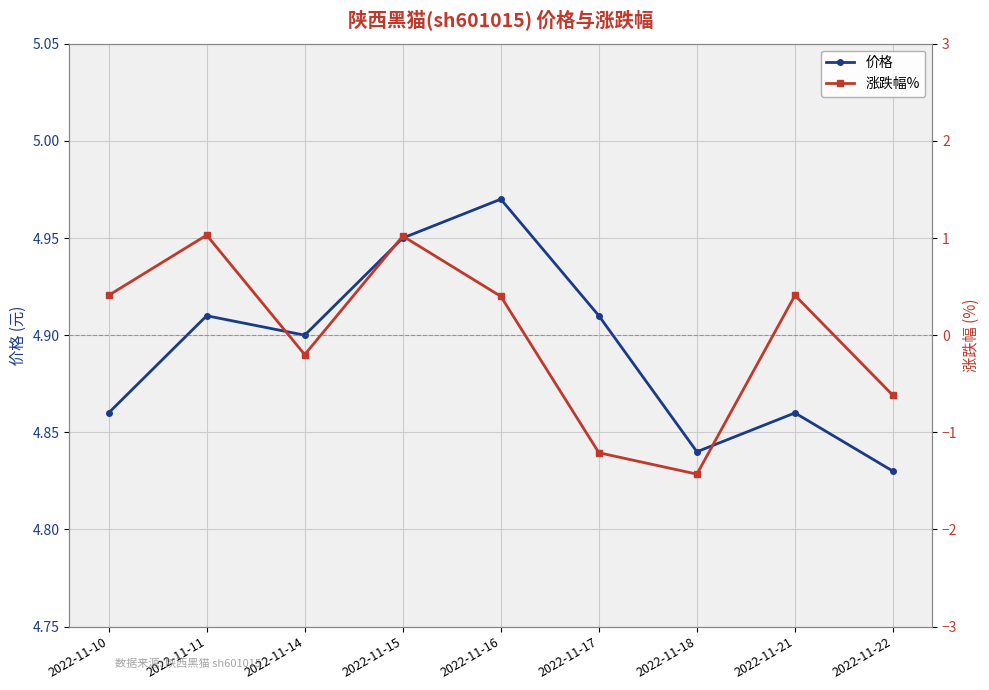

At which category is the sum across all series the highest?

2022-11-15